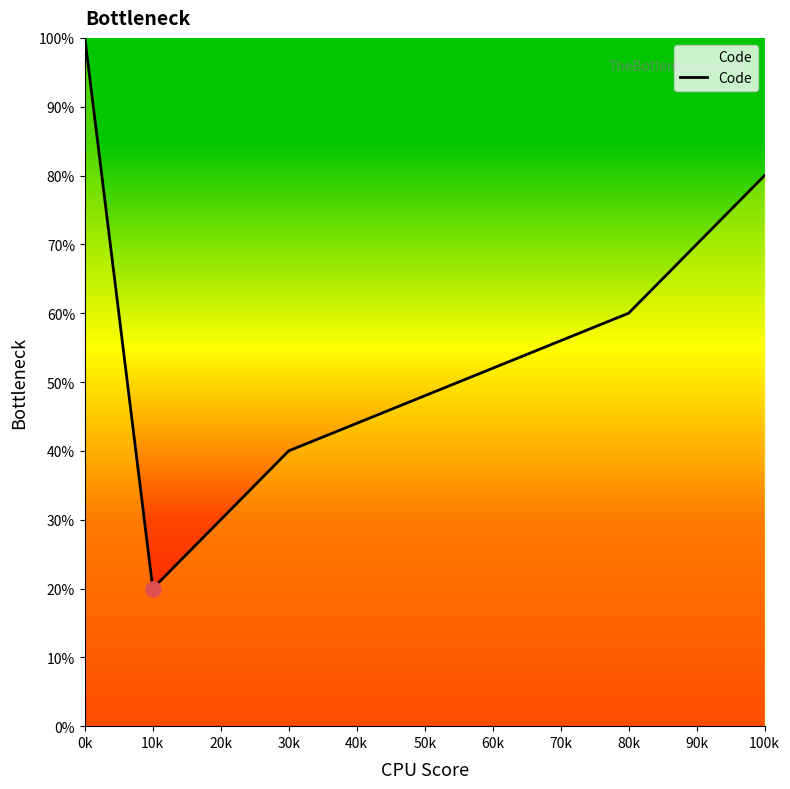

Which has a higher value, 30k or 100k?

100k